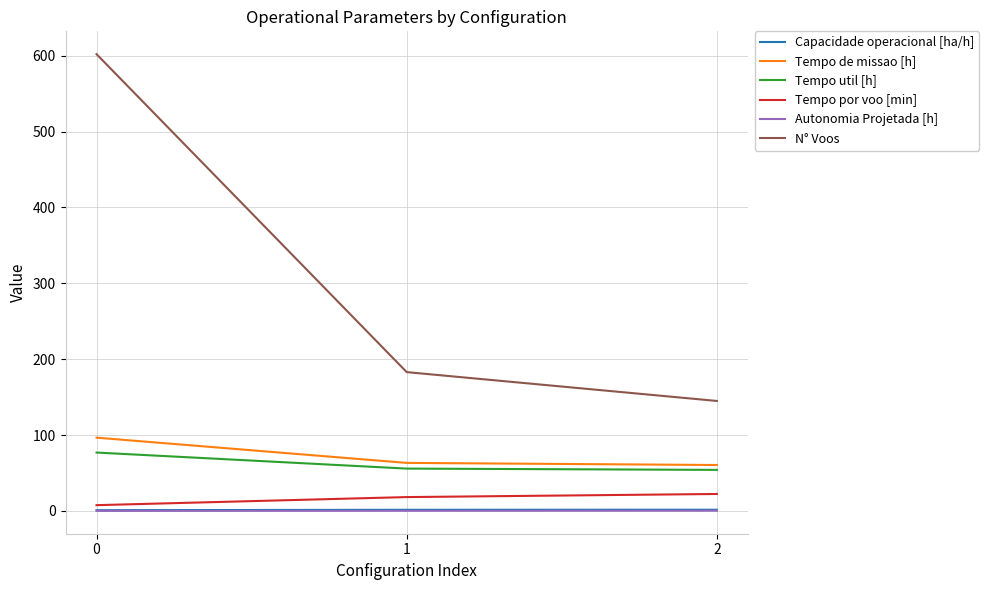

What is the minimum value shown in the chart?

0.1